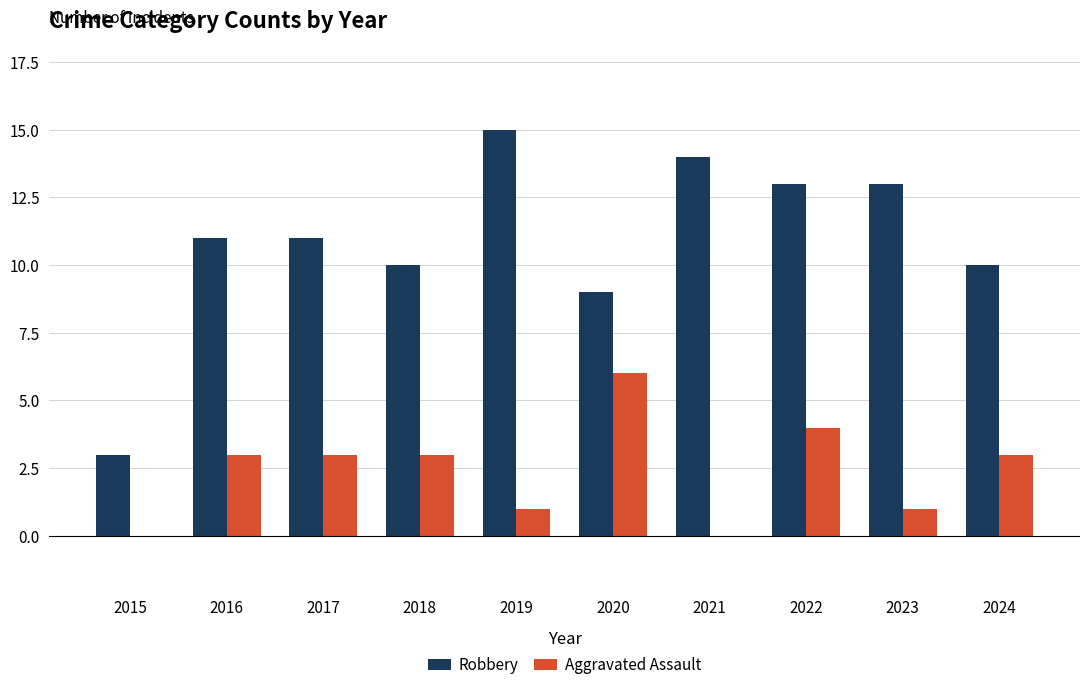

What is the sum of the Robbery values at 2022 and 2019?

28